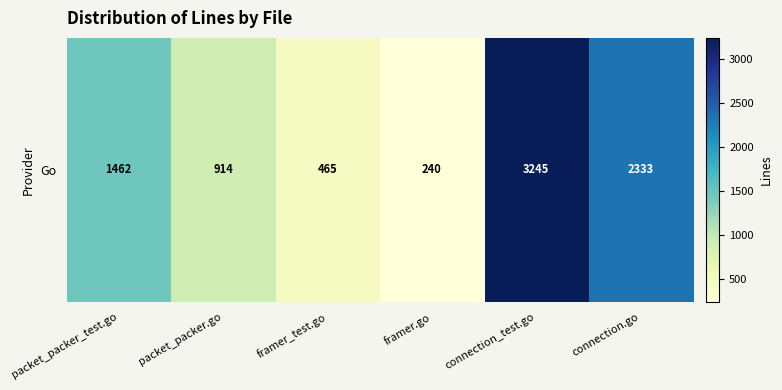

Where does the data first go above 1462?

connection_test.go